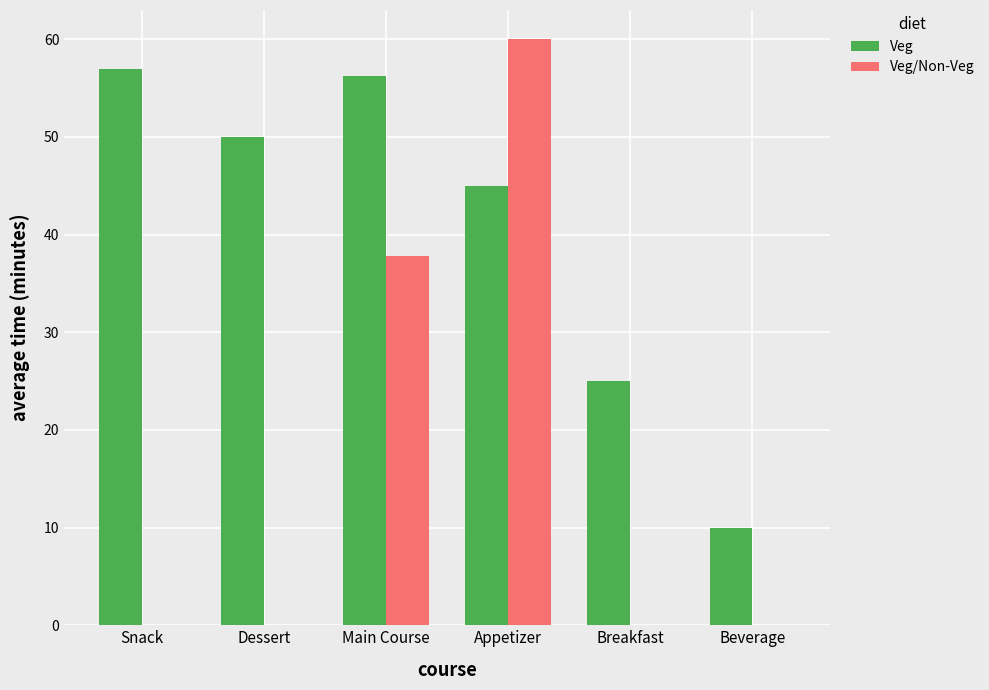

Is the value of Veg at Breakfast greater than the value of Veg/Non-Veg at Beverage?

Yes